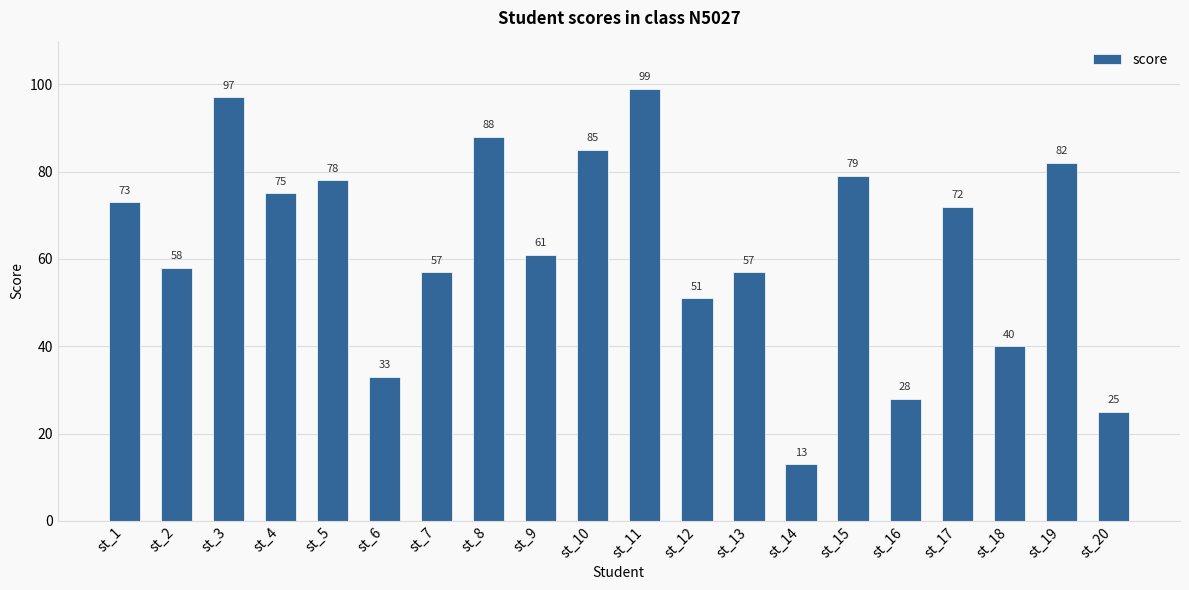

What is the sum of all values?

1251